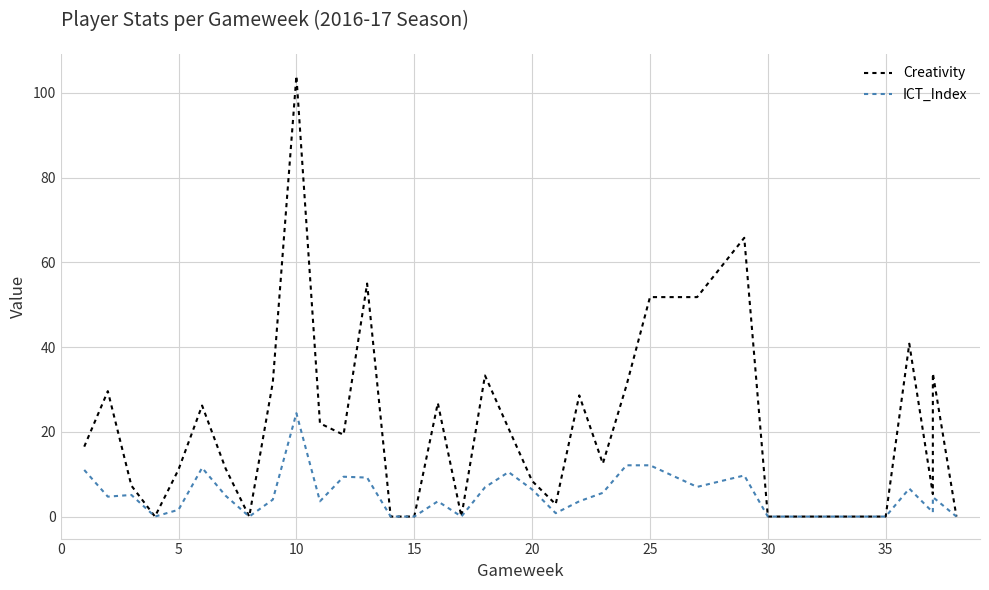

What are all the series names shown in the legend?

Creativity, ICT_Index